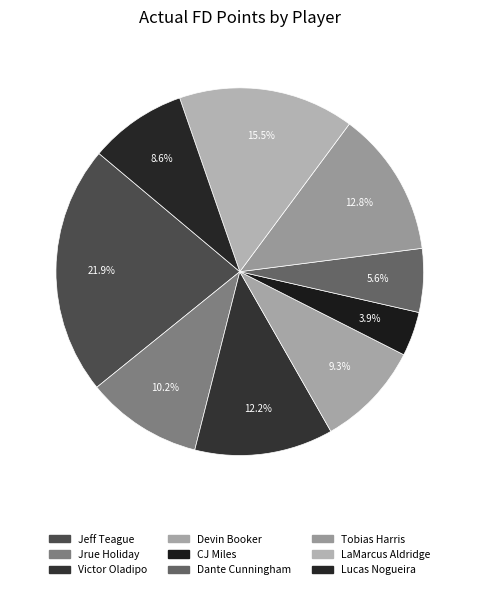

Do LaMarcus Aldridge and Tobias Harris together represent more than half of the pie?

No